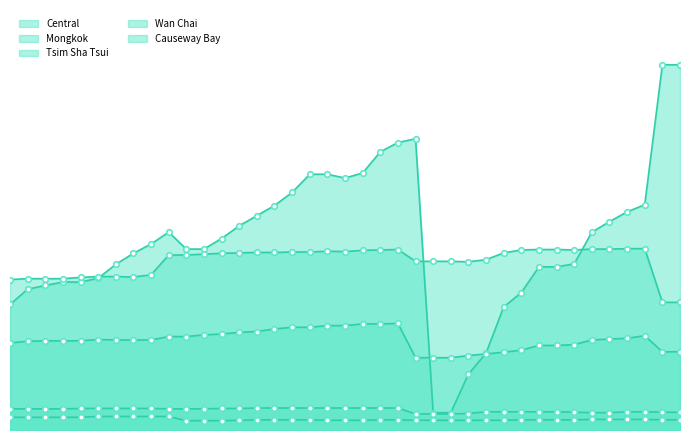

Where is Causeway Bay nearest to the value 211?

2024-05-19